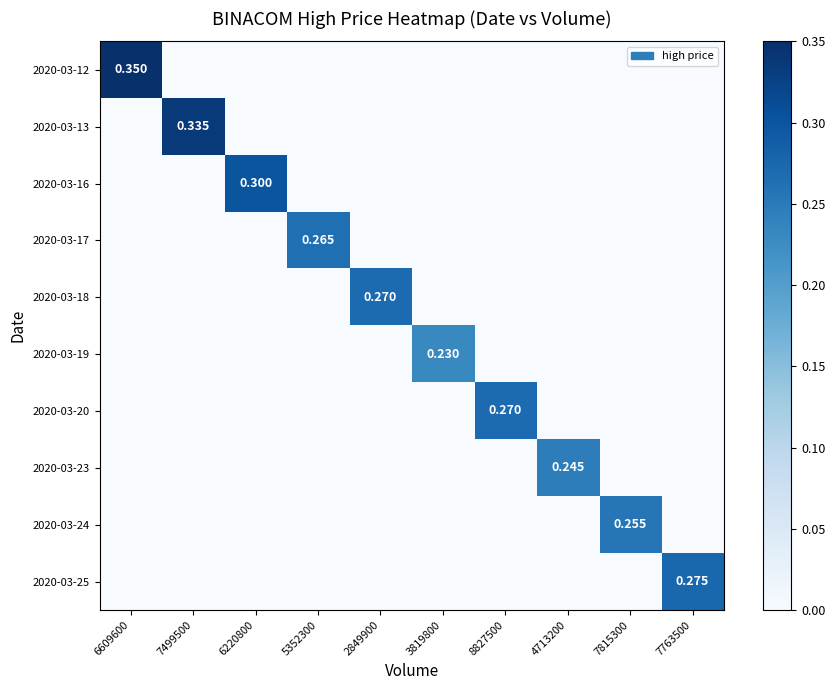

How many categories are shown in the chart?

10